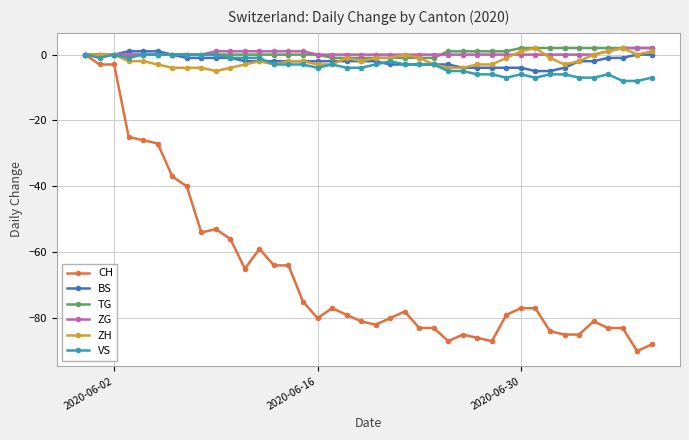

At how many categories does at least one series exceed -48?

40